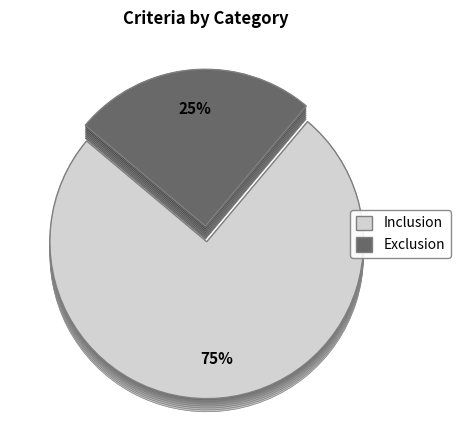

What percentage do Inclusion and Exclusion together represent?

100.0%